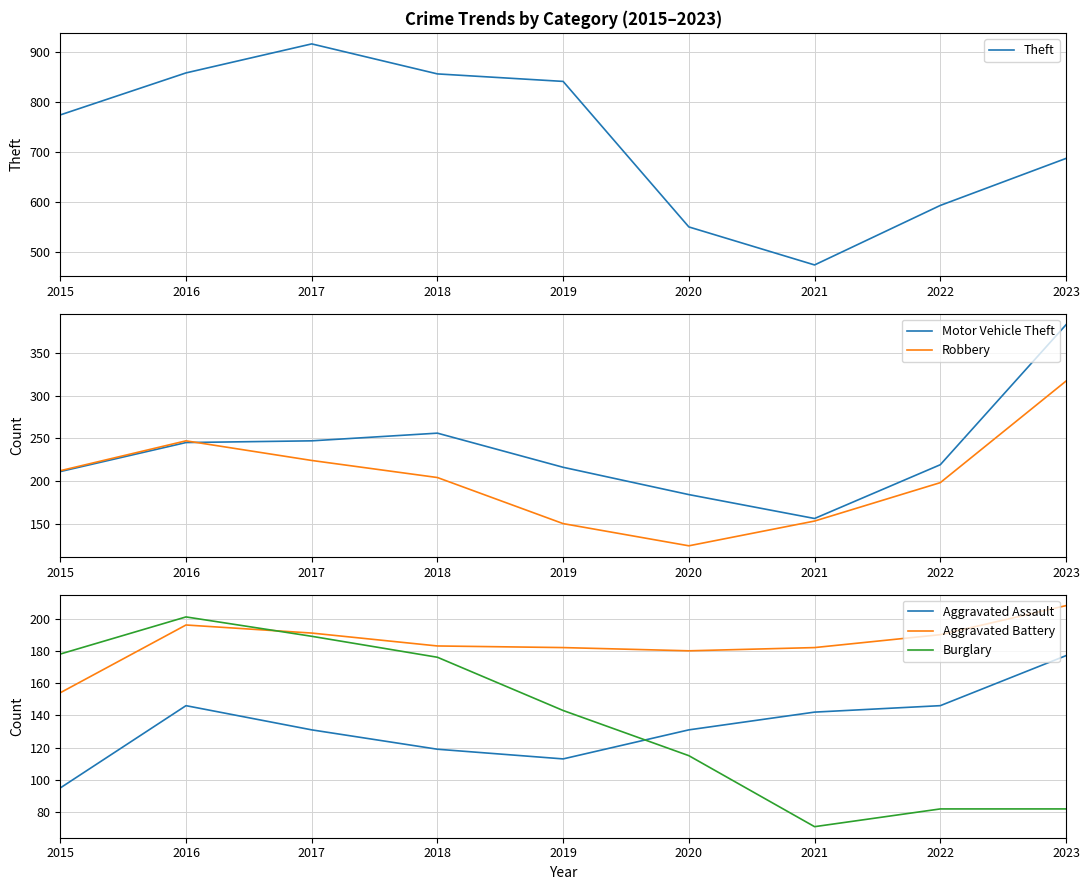

What is the value of the Aggravated Assault point at the 3rd from the left?

131